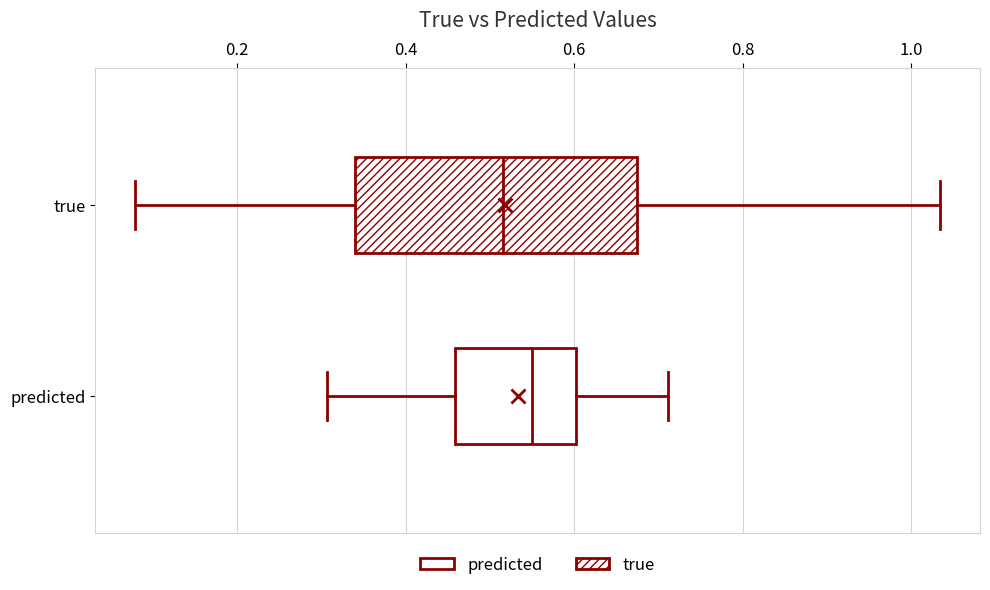

Where does the left whisker of the box for predicted end on the x-axis? The values are not printed on the chart, so give them approximately, as read against the axis.

0.30